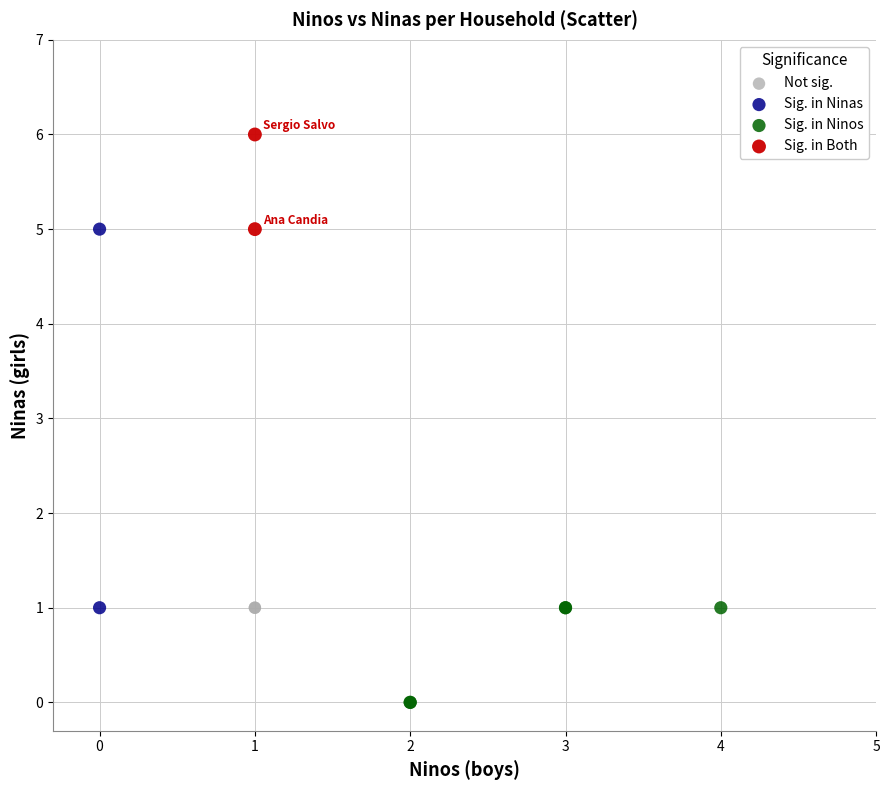

Which series reaches the minimum Y coordinate?

Sig. in Ninos